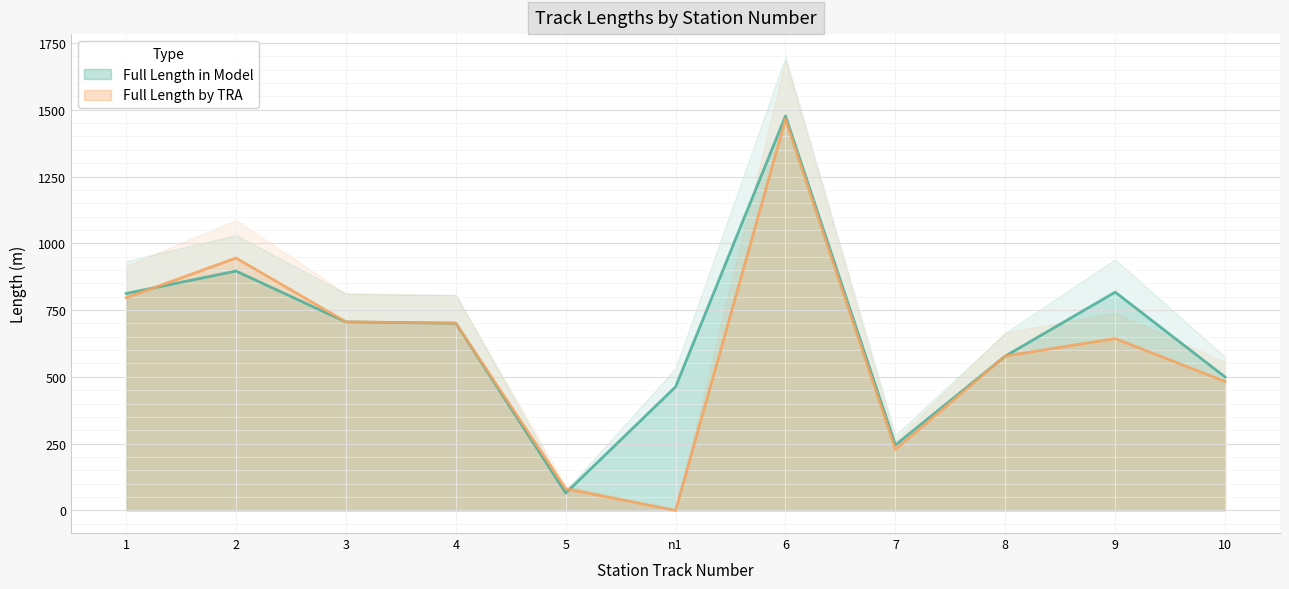

True or false: Full Length in Model and Full Length by TRA cross at least once.

True